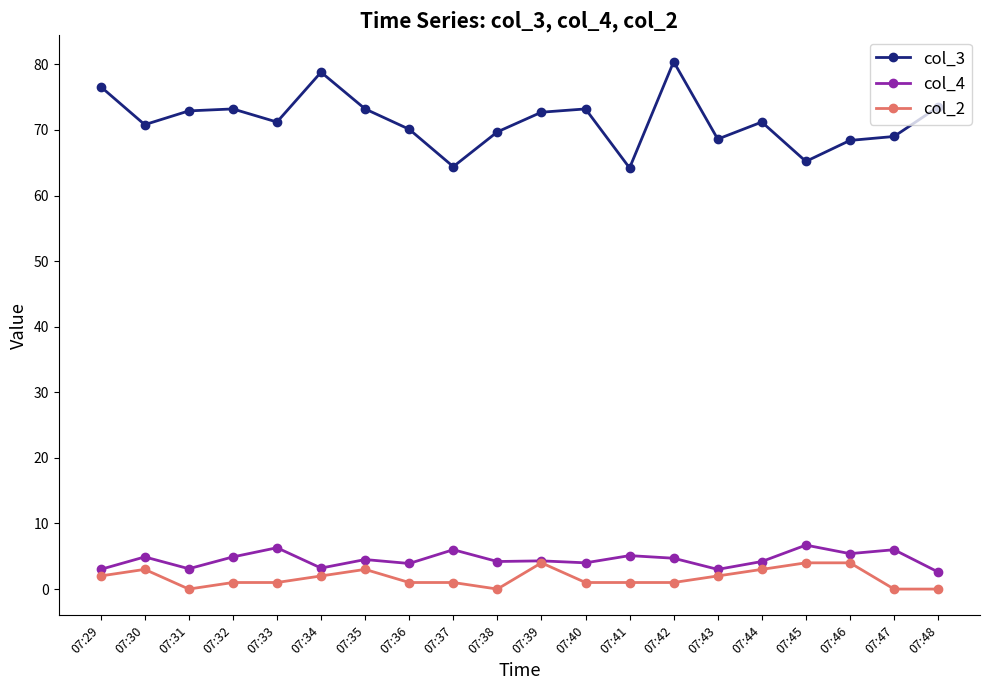

What is the value of the col_2 point at the 1st from the left?

2.0